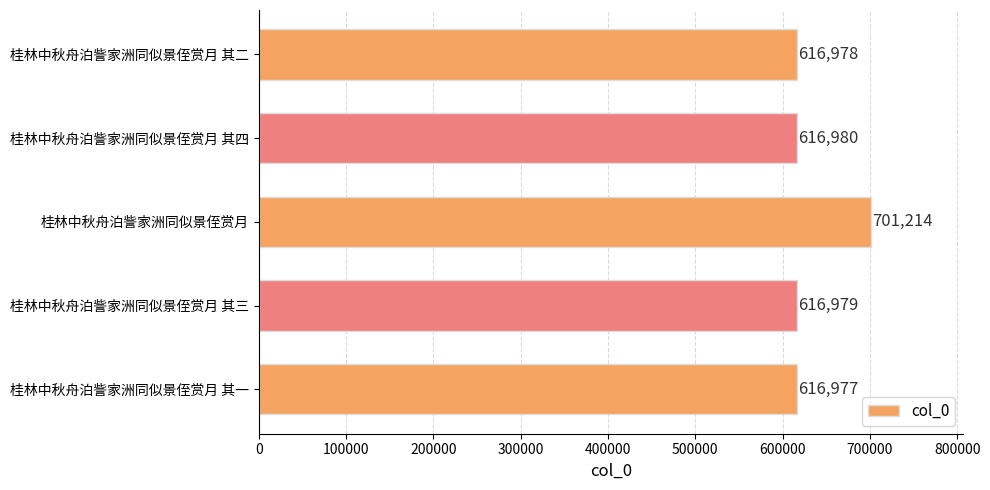

Which label corresponds to the largest value in the chart?

桂林中秋舟泊訾家洲同似景侄赏月